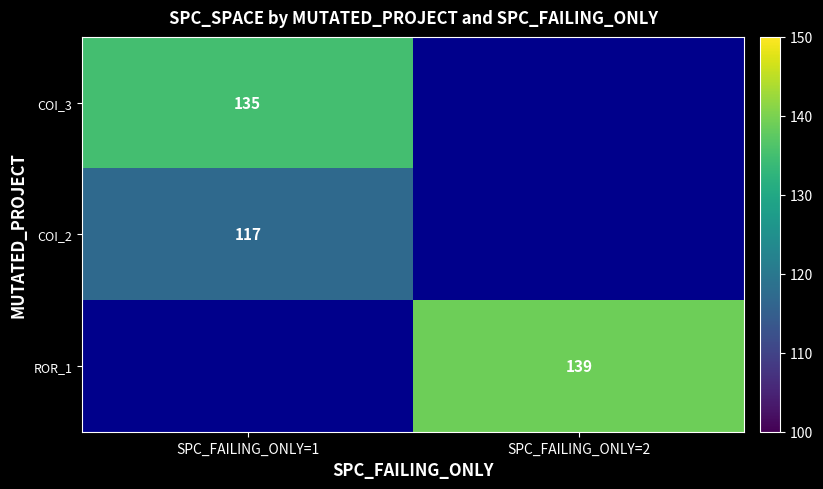

Is it true that COI_3 equals 135 at SPC_FAILING_ONLY=1?

True